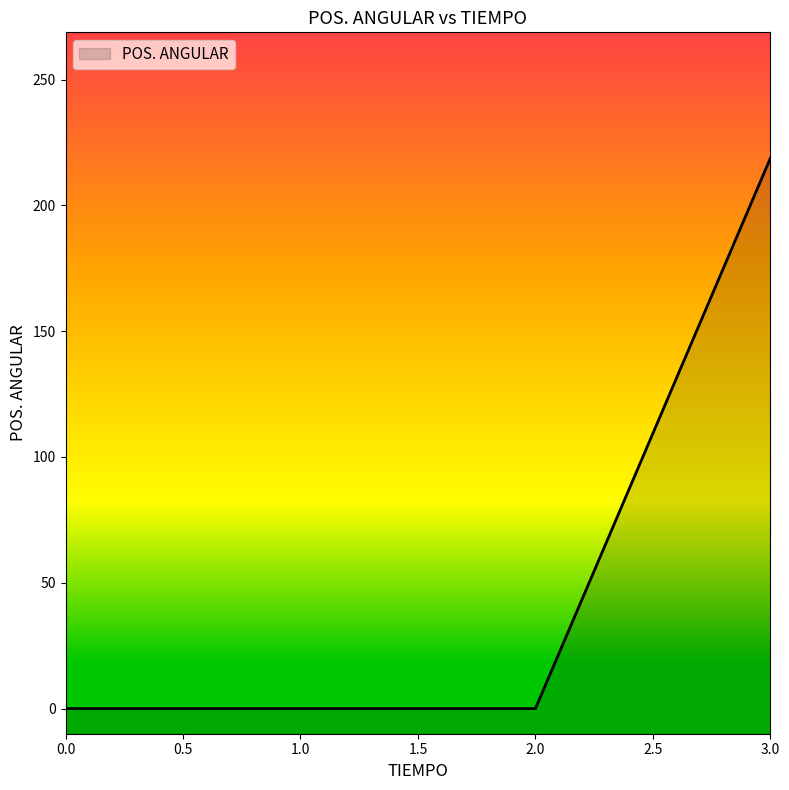

Rank the categories by value from highest to lowest.

3, 0, 1, 2